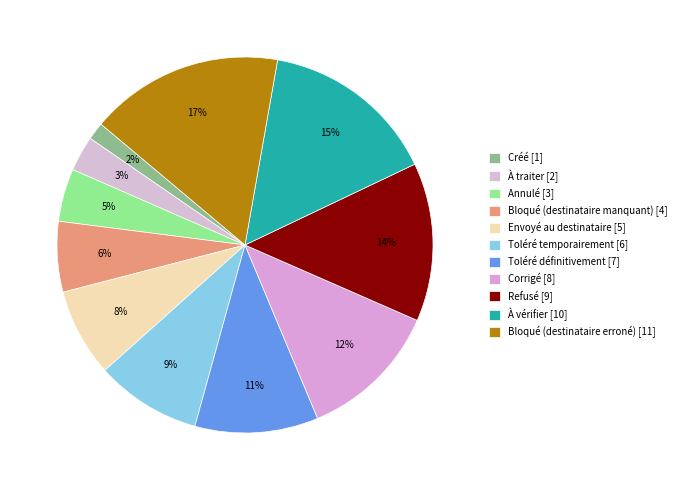

Is it true that Corrigé is 12% of the pie?

True